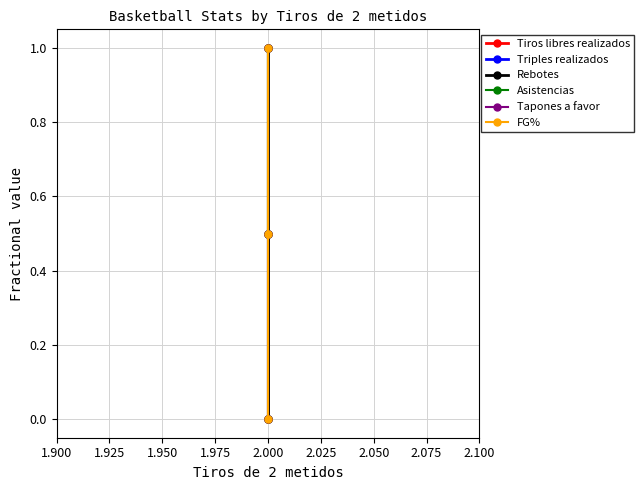

What is the maximum value for FG%?

1.0